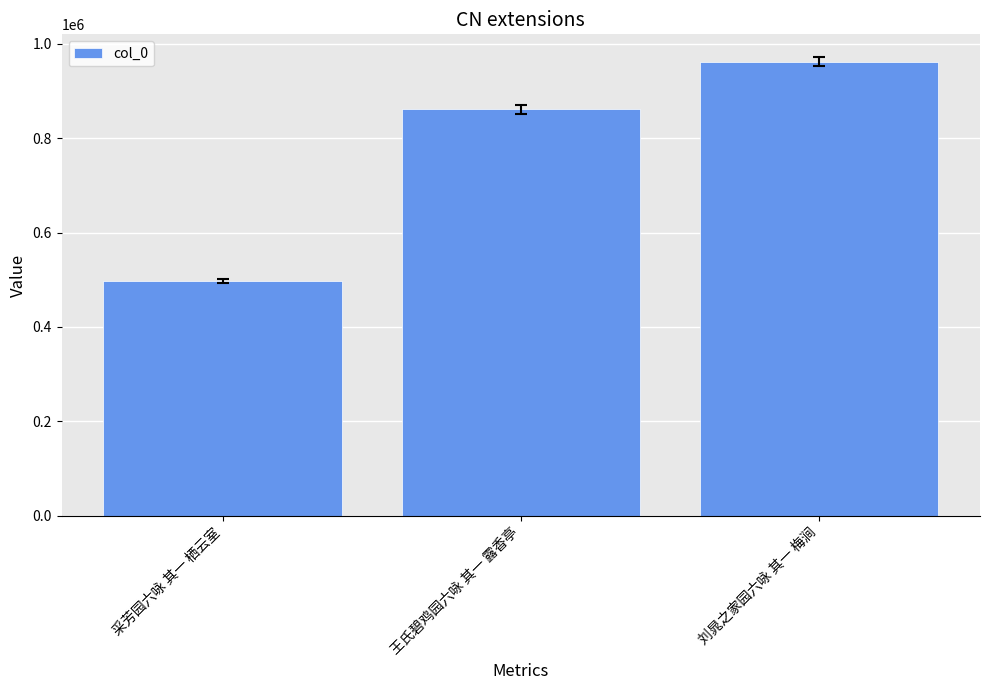

Reading left to right, extract all data points from this chart.

采芳园六咏 其一 栖云室=497423	王氏碧鸡园六咏 其一 露香亭=860763	刘晁之家园六咏 其一 梅涧=961816